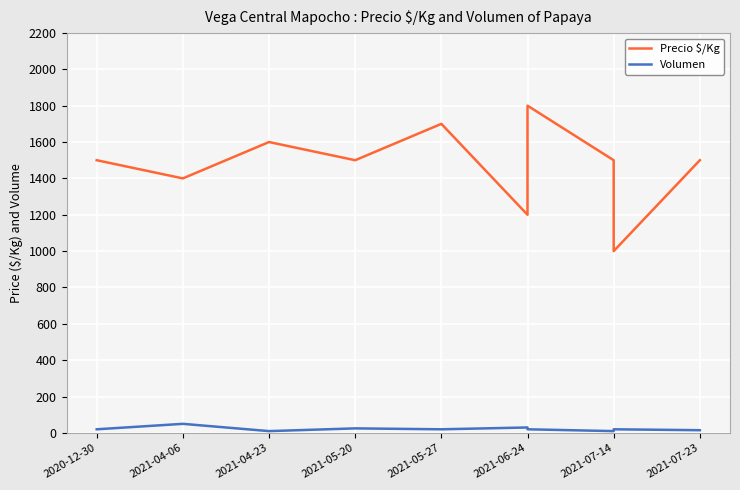

The Precio $/Kg series shows 2478 at 2020-12-30. True or false?

False